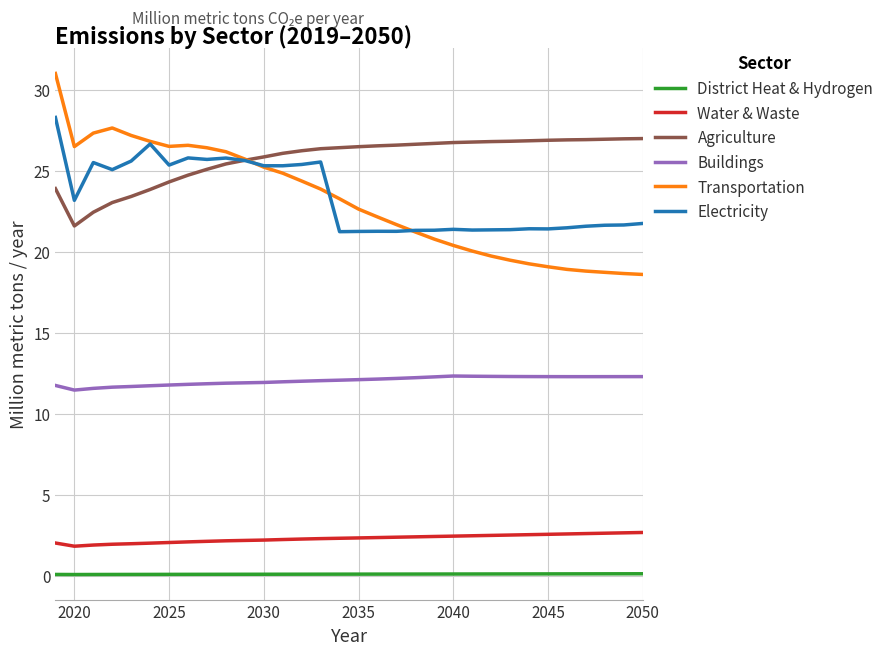

What is the lowest value of the Transportation series?

18.6